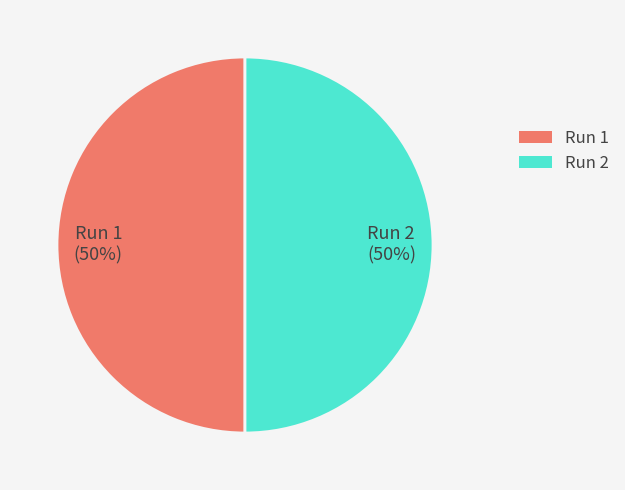

Combined, do Run 1 (50%) and Run 2 (50%) account for over 50%?

Yes